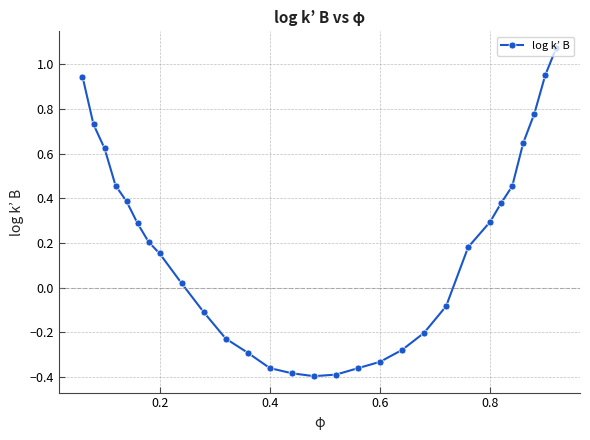

What is the difference between the maximum and minimum values?

1.5